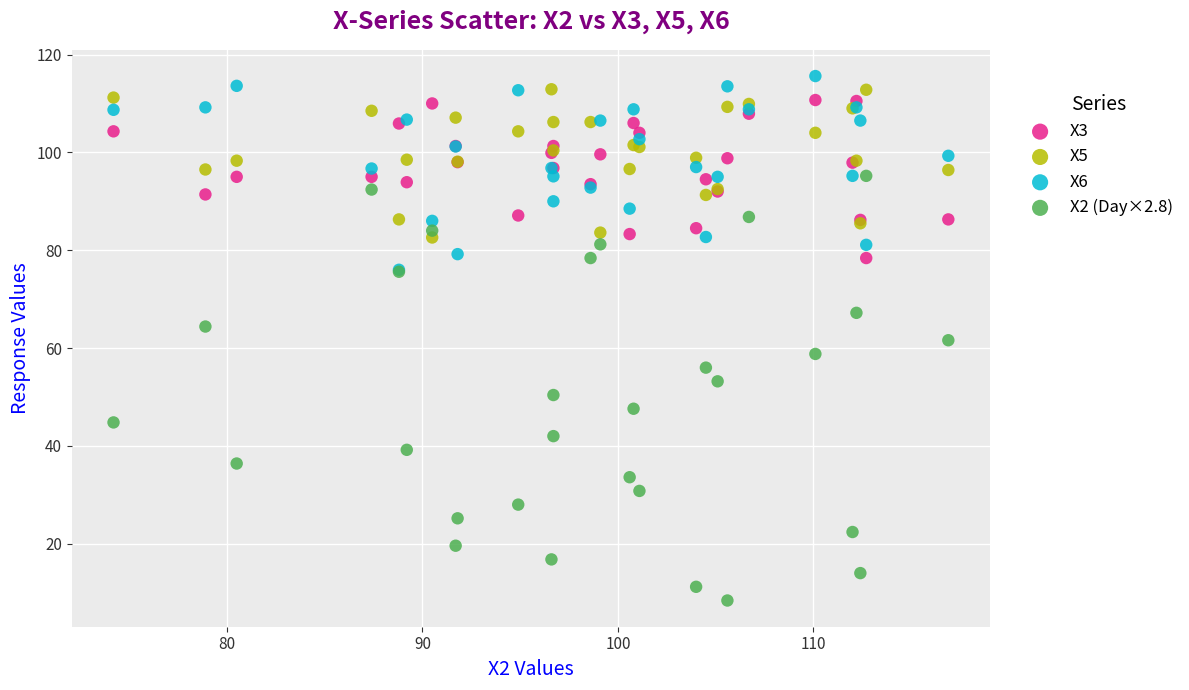

Which series reaches the maximum Y coordinate?

X6